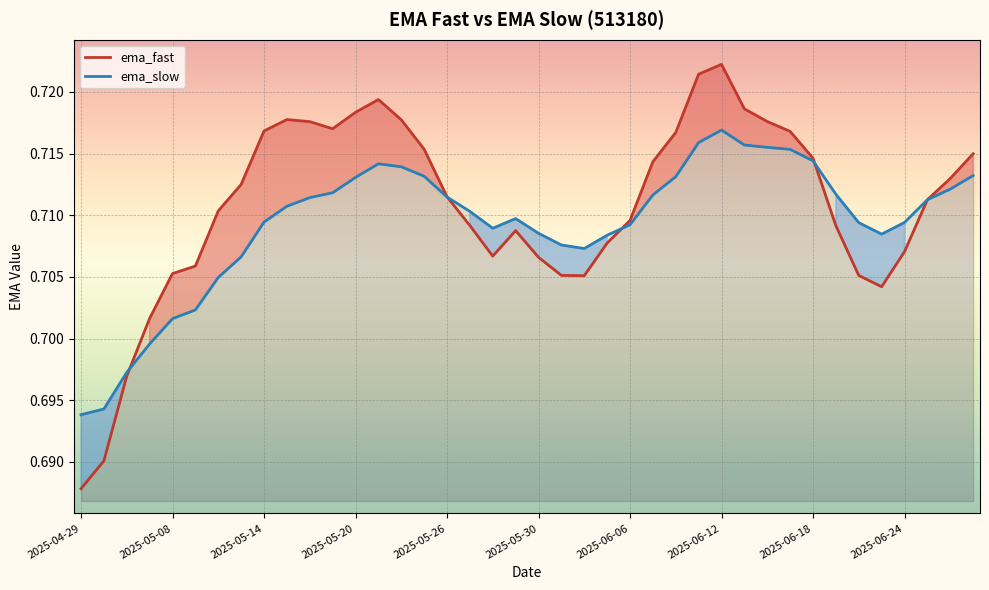

What is the minimum value shown in the chart?

0.7